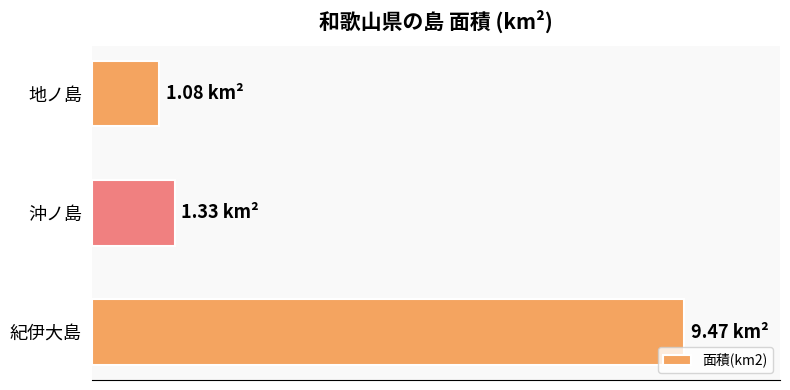

What is the minimum value shown in the chart?

1.1